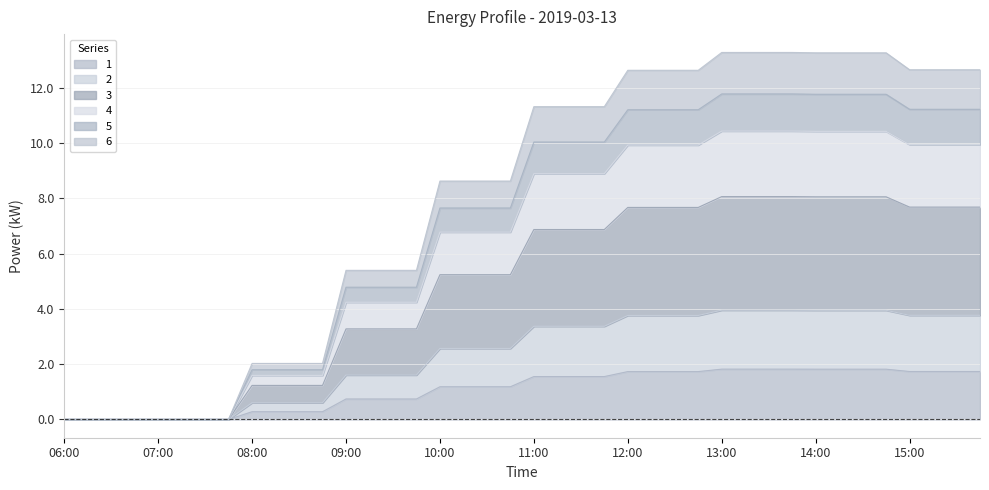

What is the maximum value for 1?

1.8